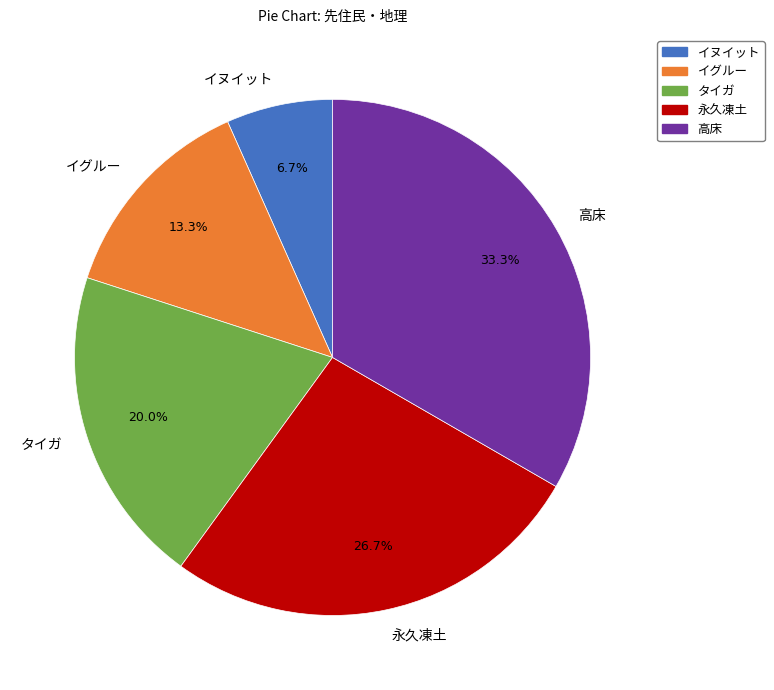

To the nearest percent, what is the average slice percentage?

20%